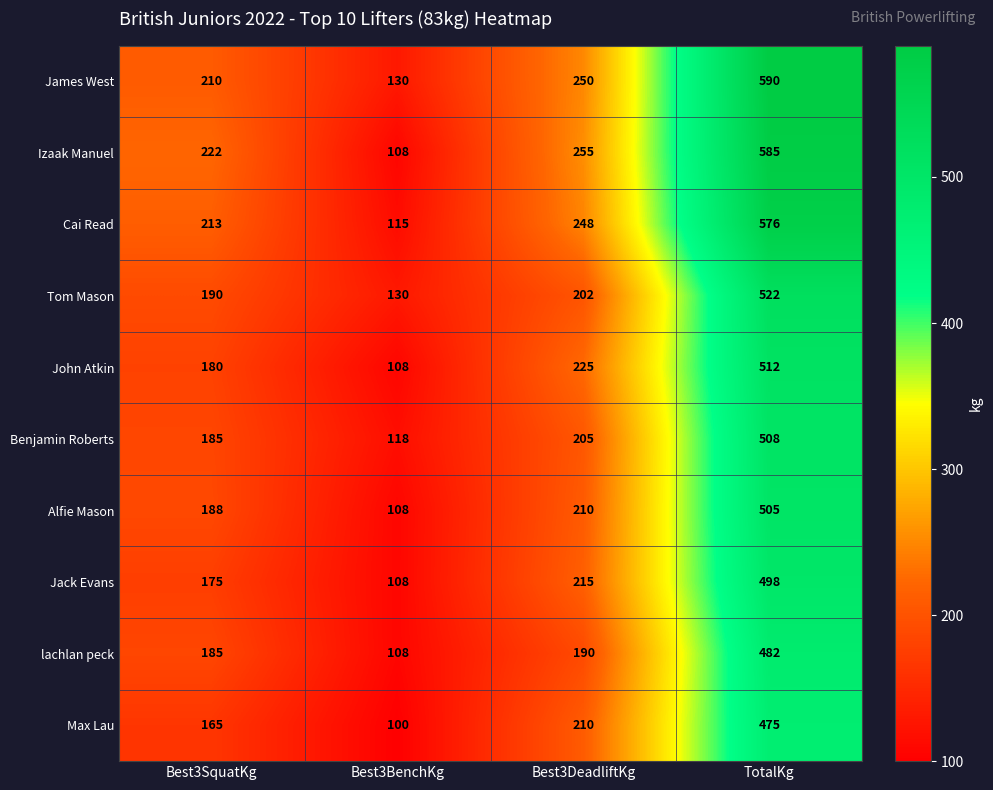

Which series changed the most between Best3SquatKg and TotalKg?

James West